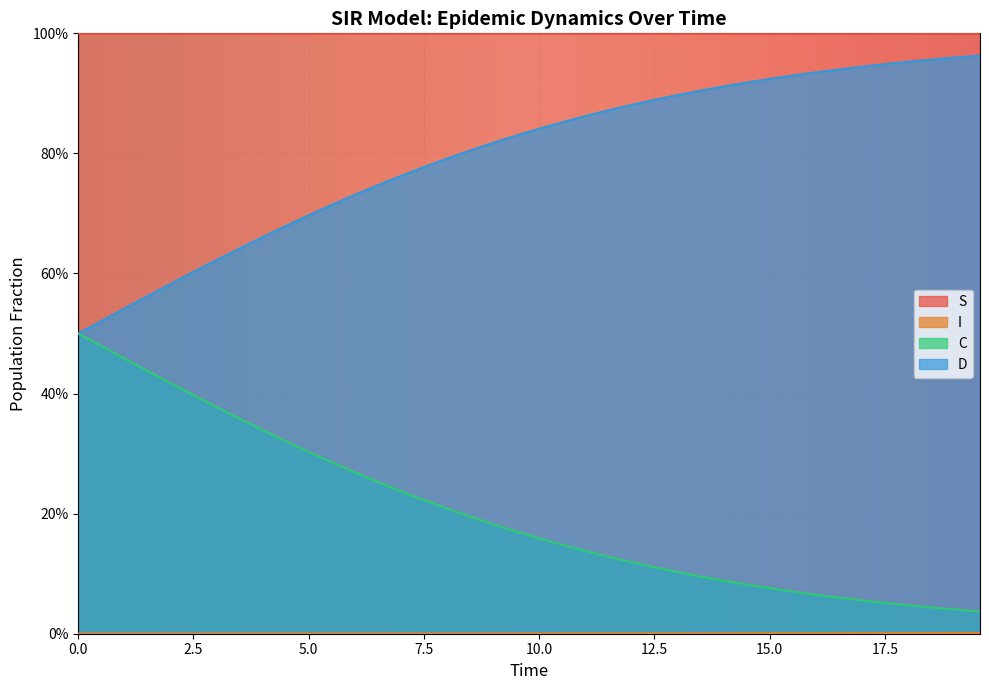

Does the chart display data point markers on the line(s)?

No